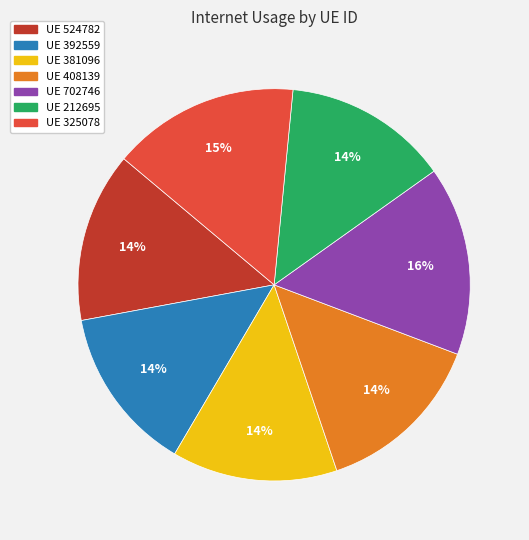

How many segments does this pie chart have?

7